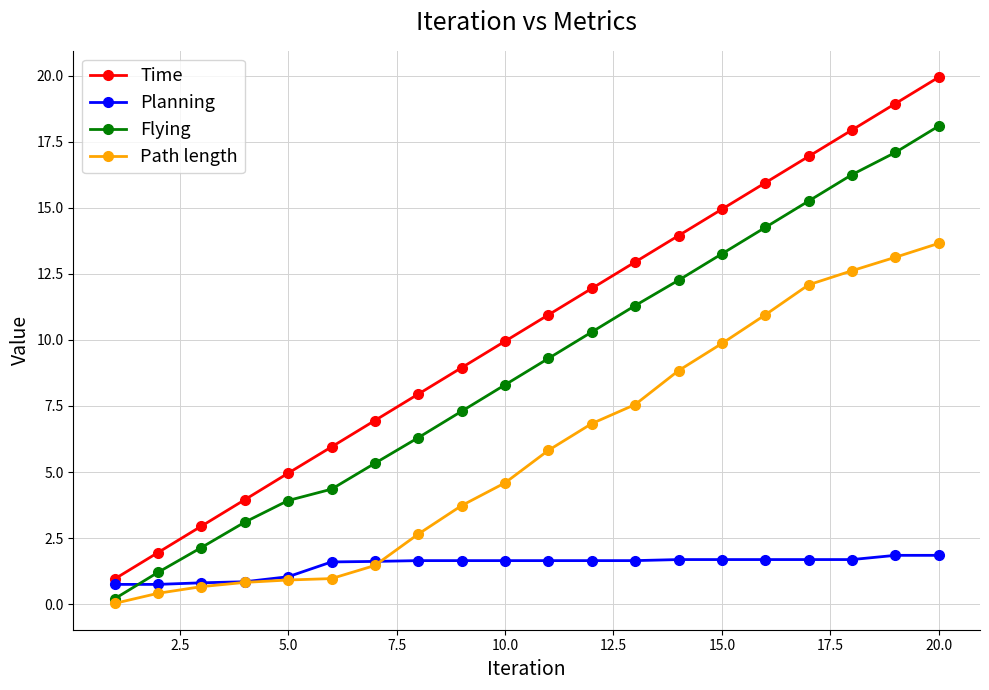

Which series has the widest spread of values?

Time